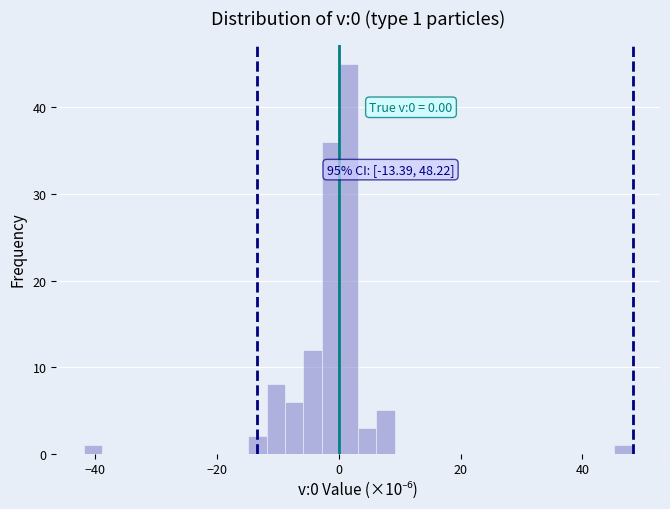

Read against the x-axis, roughly where is the centre of the tallest bar?

2